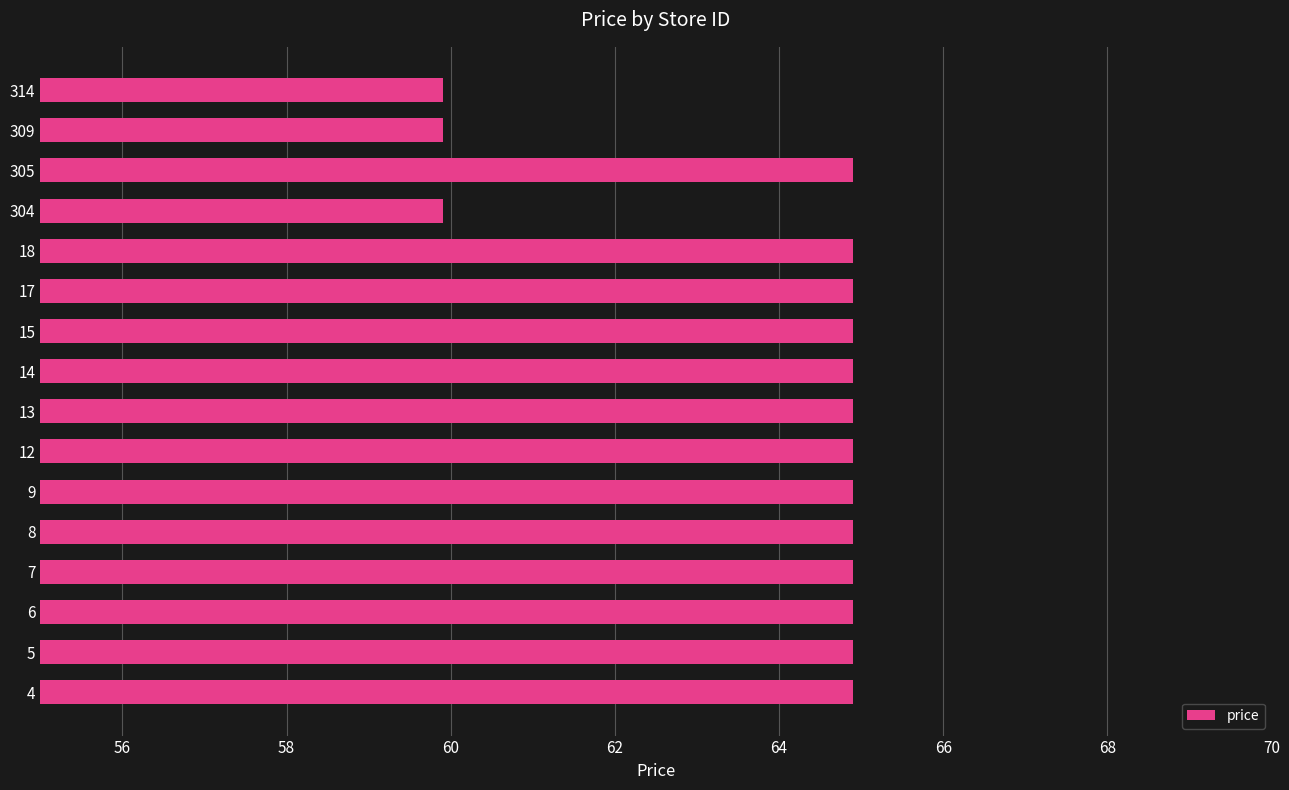

Approximately how many times larger is the value at 18 compared to 14?

1.0